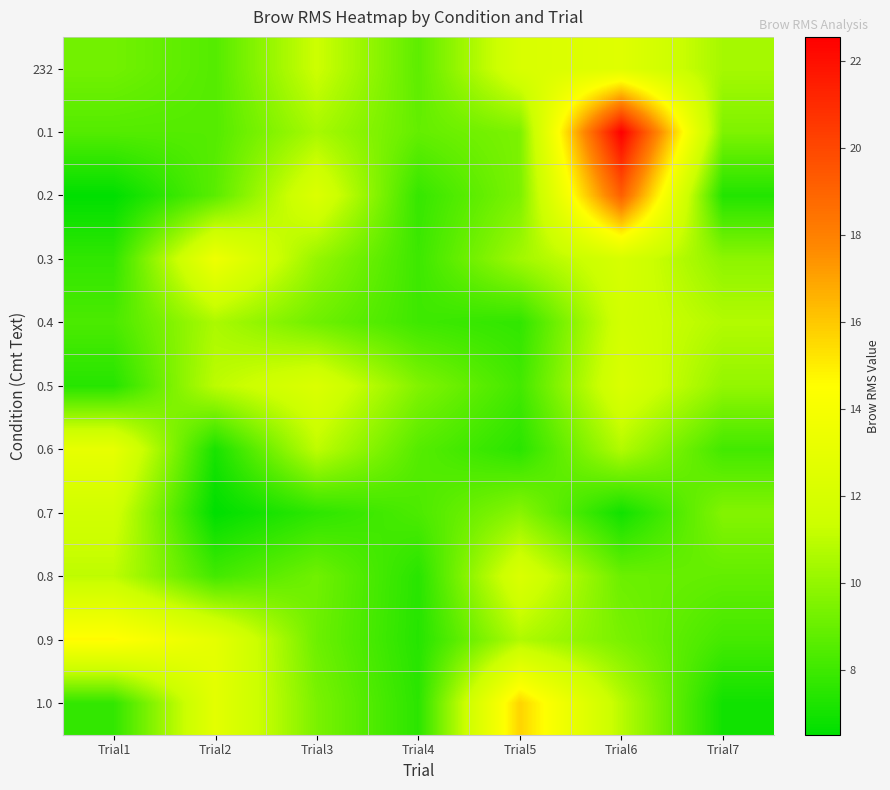

Which series has the largest total across all categories?

0.1